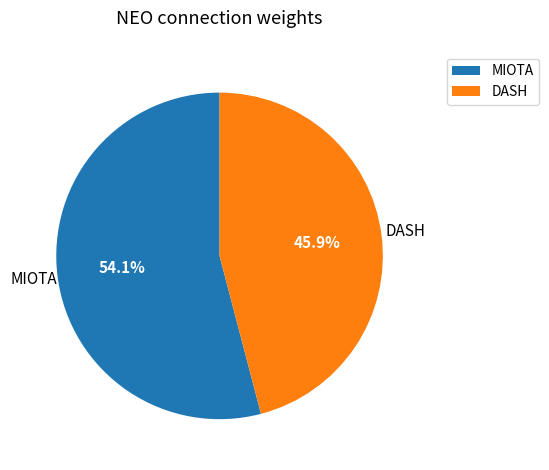

To the nearest percent, what is the difference between the largest and smallest slice percentages?

8%